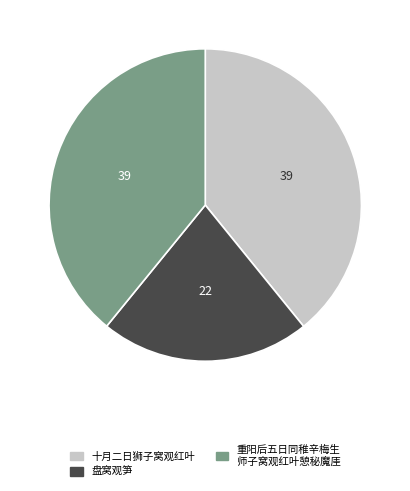

What is the smallest slice in the pie chart?

盘窝观笋